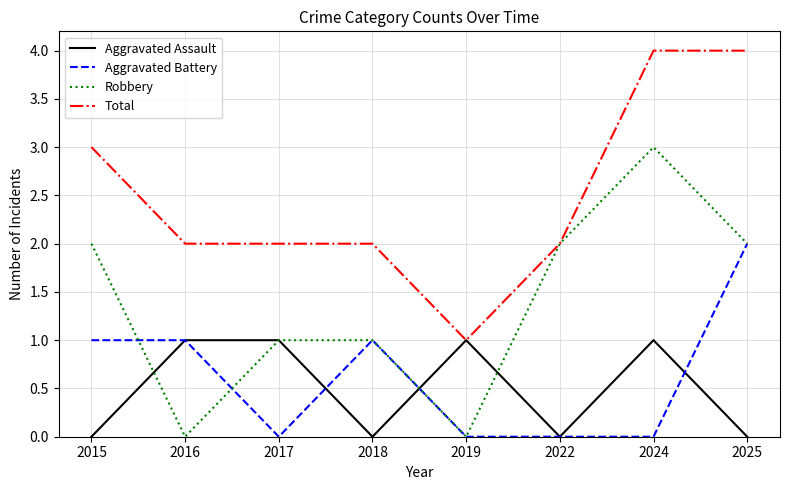

How many lines are shown in the chart?

4